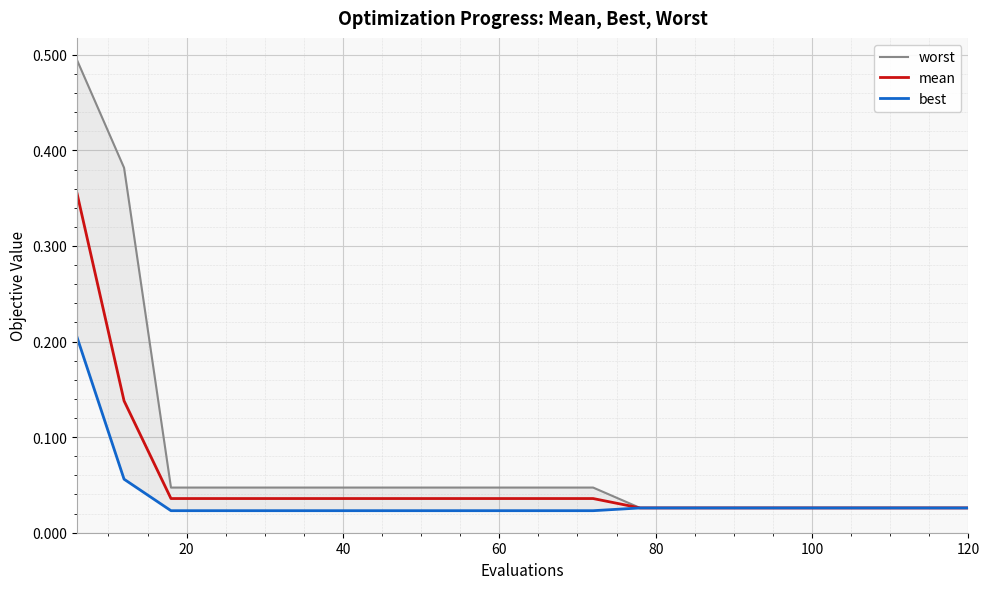

Is it true that worst equals 0.1 at 7?

False